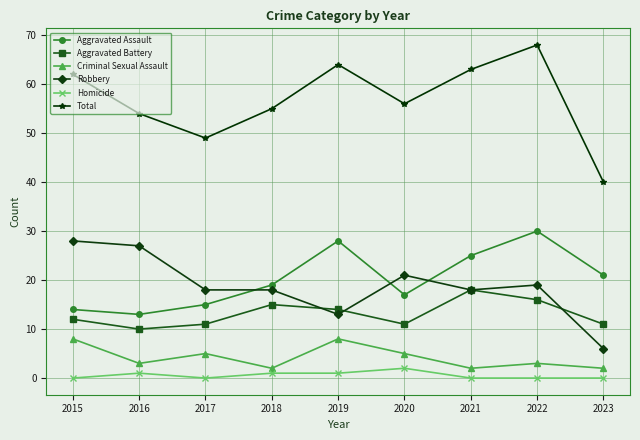

Which category has the highest value across all series?

2022